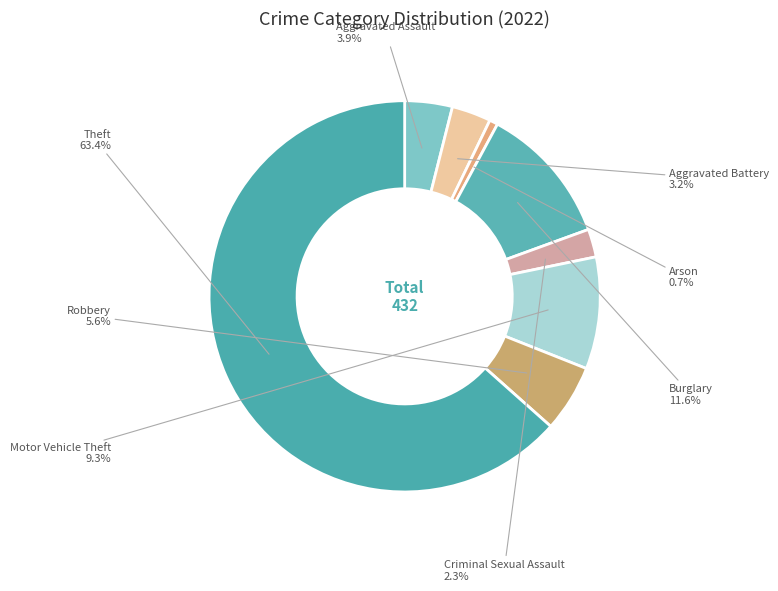

Which slice is the smallest?

Arson